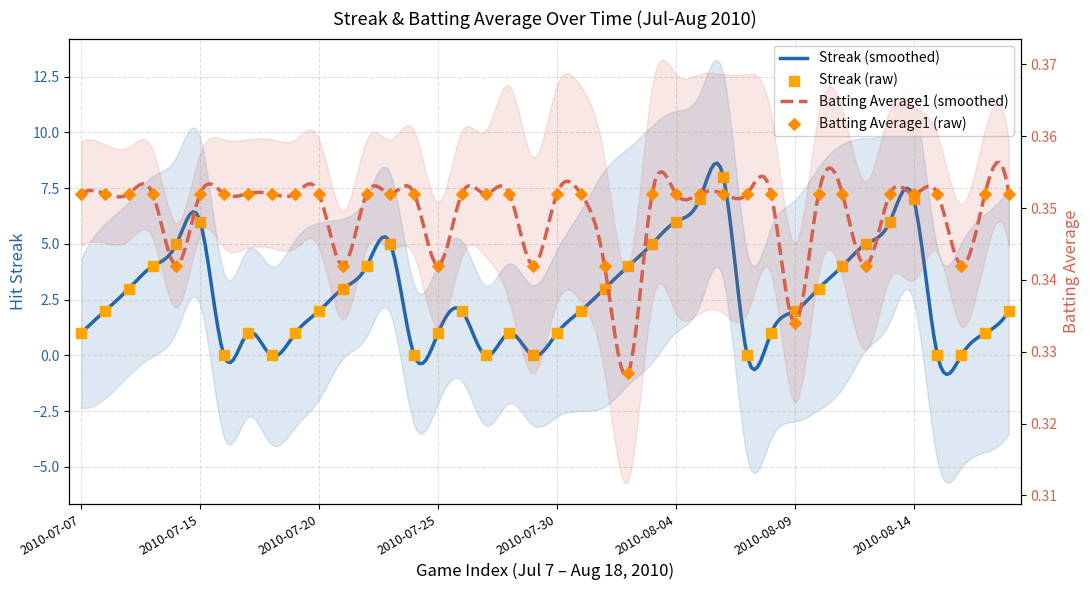

Which series has the largest total across all categories?

streak